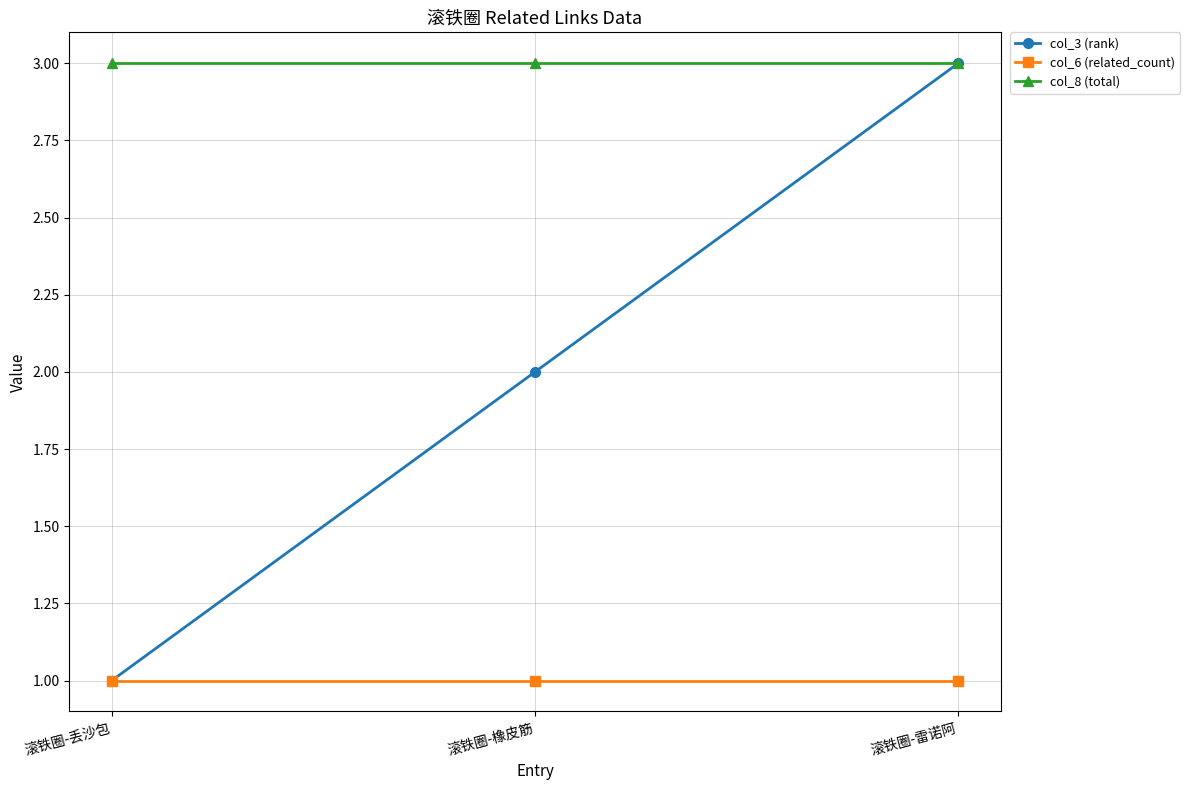

At which label does col_3 (rank) reach its minimum?

滚铁圈-丢沙包